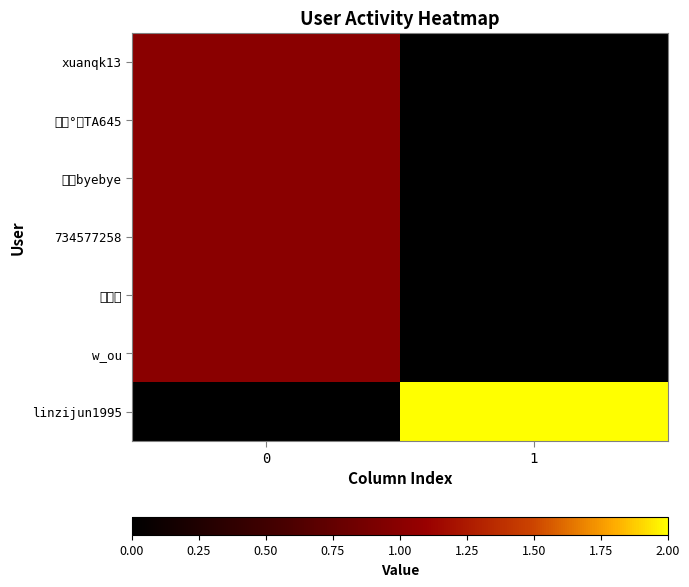

Reading left to right, list all the values displayed in this chart.

xuanqk13: 0=1	1=0
小鬼°∥TA645: 0=1	1=0
地球byebye: 0=1	1=0
734577258: 0=1	1=0
店小爷: 0=1	1=0
w_ou: 0=1	1=0
linzijun1995: 0=0	1=2